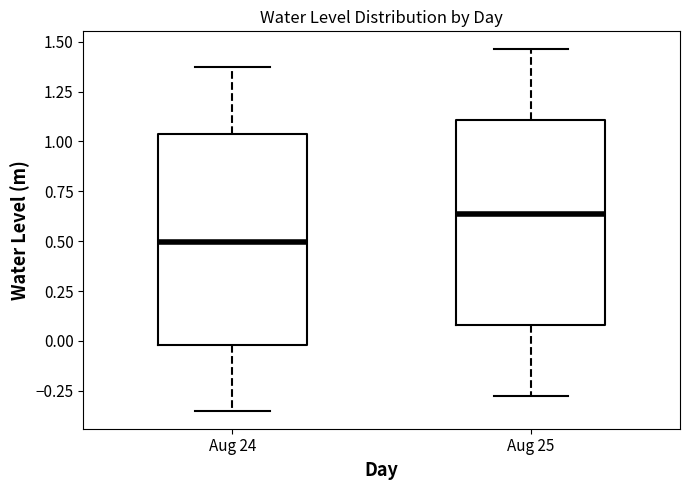

Reading left to right, read every box against the y-axis: the position of its median line, the range the box covers, and the ends of its whiskers. The values are not printed on the chart, so give them approximately, as read against the axis.

Aug 24: median 0.50, box 0.00 to 1.05, whiskers -0.35 to 1.35
Aug 25: median 0.65, box 0.10 to 1.10, whiskers -0.25 to 1.45